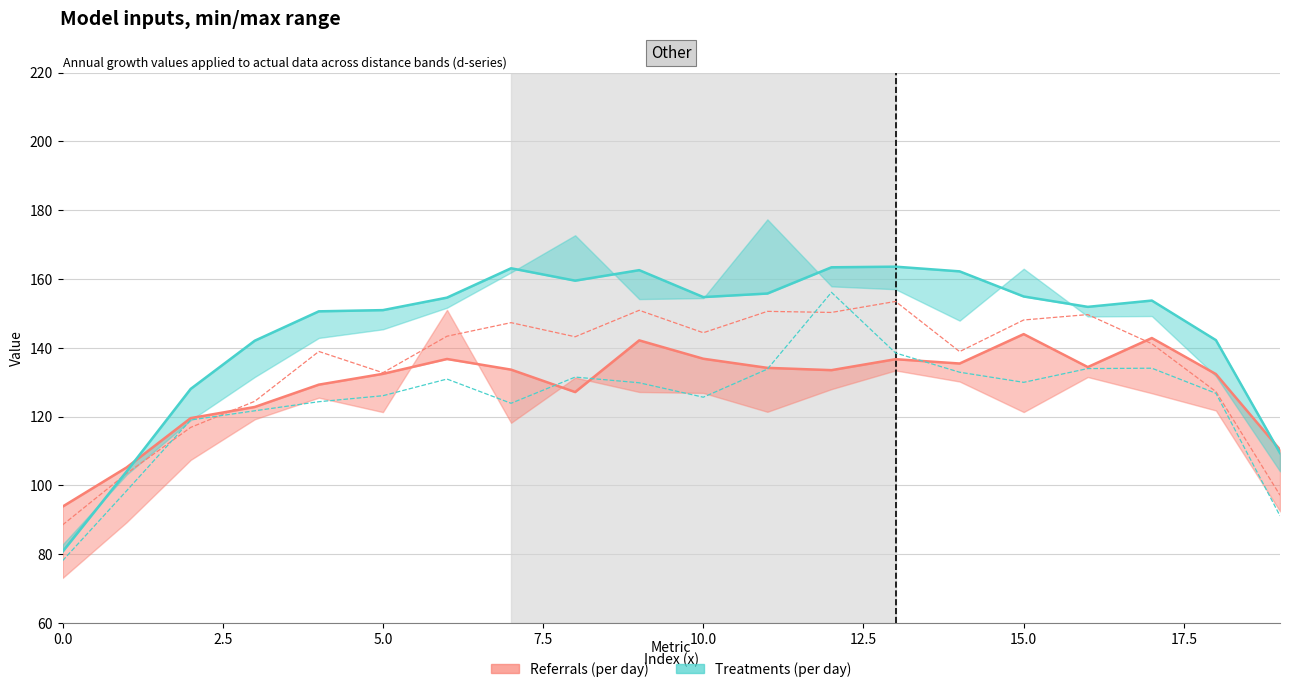

Reading right to left, extract all data points from this chart.

d-200.0: 110.4	132.3	142.8	134.4	144.0	135.4	136.7	133.5	134.2	136.8	142.1	127.1	133.6	136.7	132.4	129.3	122.8	119.5	105.2	93.8
d-180.0: 97.1	127.2	141.2	149.6	148.1	138.9	153.5	150.3	150.6	144.4	150.9	143.2	147.3	143.3	132.7	138.9	124.4	116.8	103.4	88.5
d-210.0: 91.1	126.8	134.0	133.9	129.9	132.9	138.5	156.1	133.8	125.6	129.8	131.5	123.9	130.9	126.1	124.3	121.7	119.0	98.4	78.1
d-160.0: 109.4	142.2	153.7	151.9	154.9	162.2	163.6	163.4	155.8	154.7	162.6	159.5	163.1	154.6	150.9	150.6	142.0	128.0	104.0	80.7